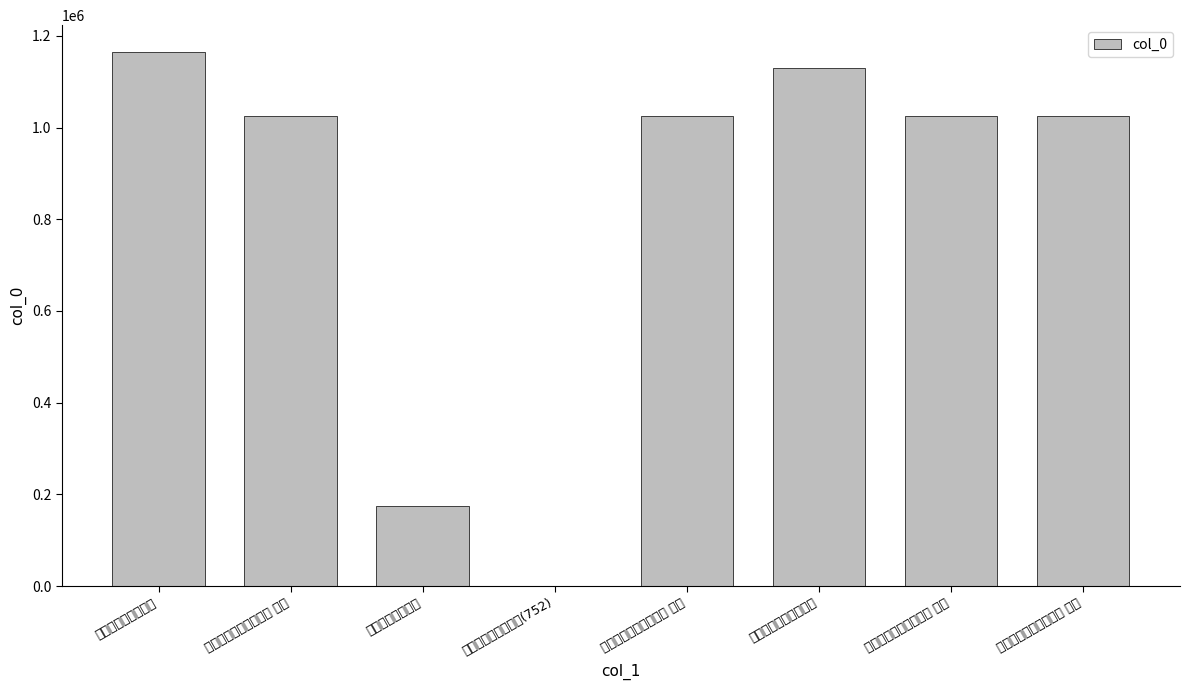

What is the difference between the maximum and second lowest values?

990413